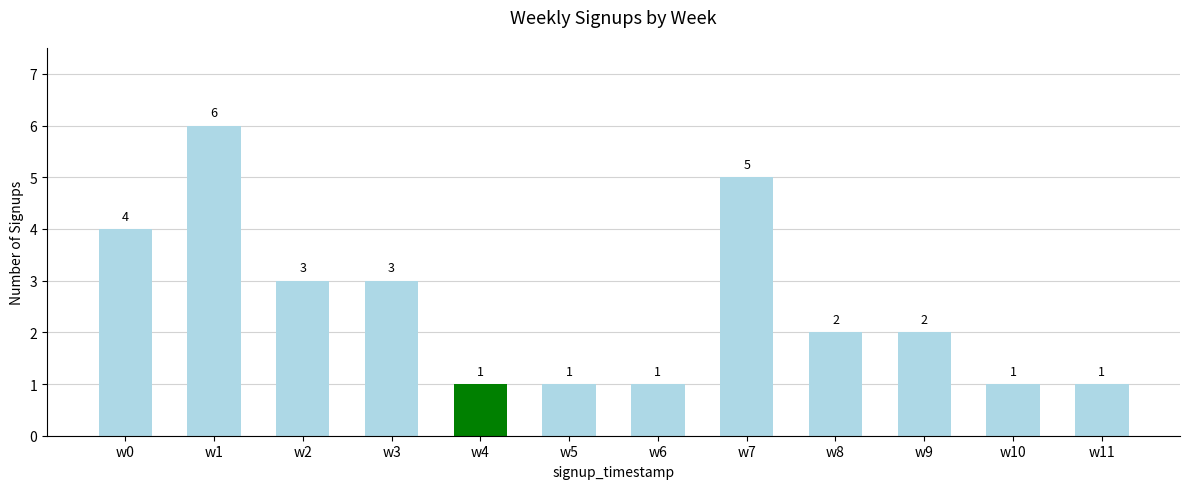

What is the maximum value shown in the chart?

6